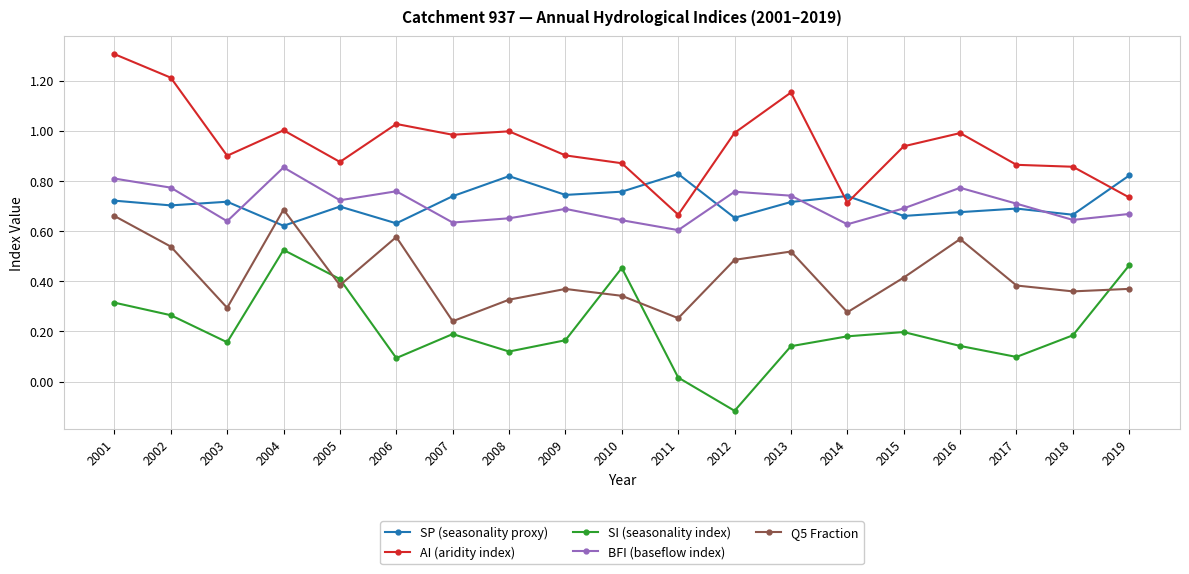

True or false: BFI (baseflow index) and AI (aridity index) cross at least once.

False